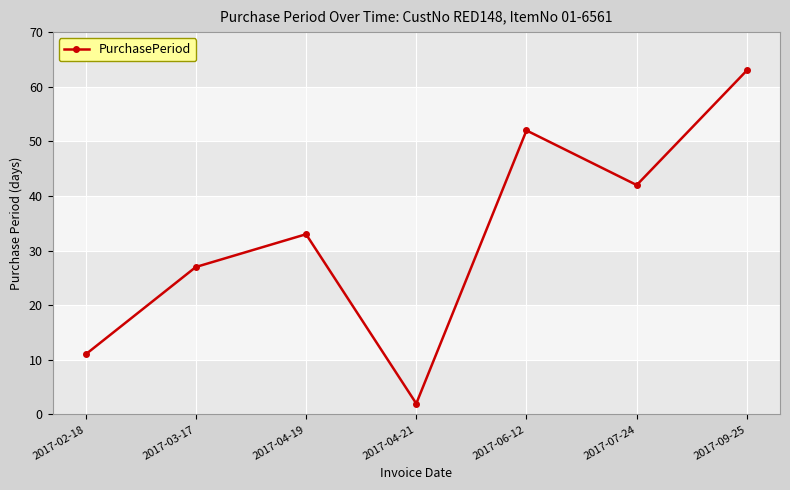

What is the maximum value shown in the chart?

63